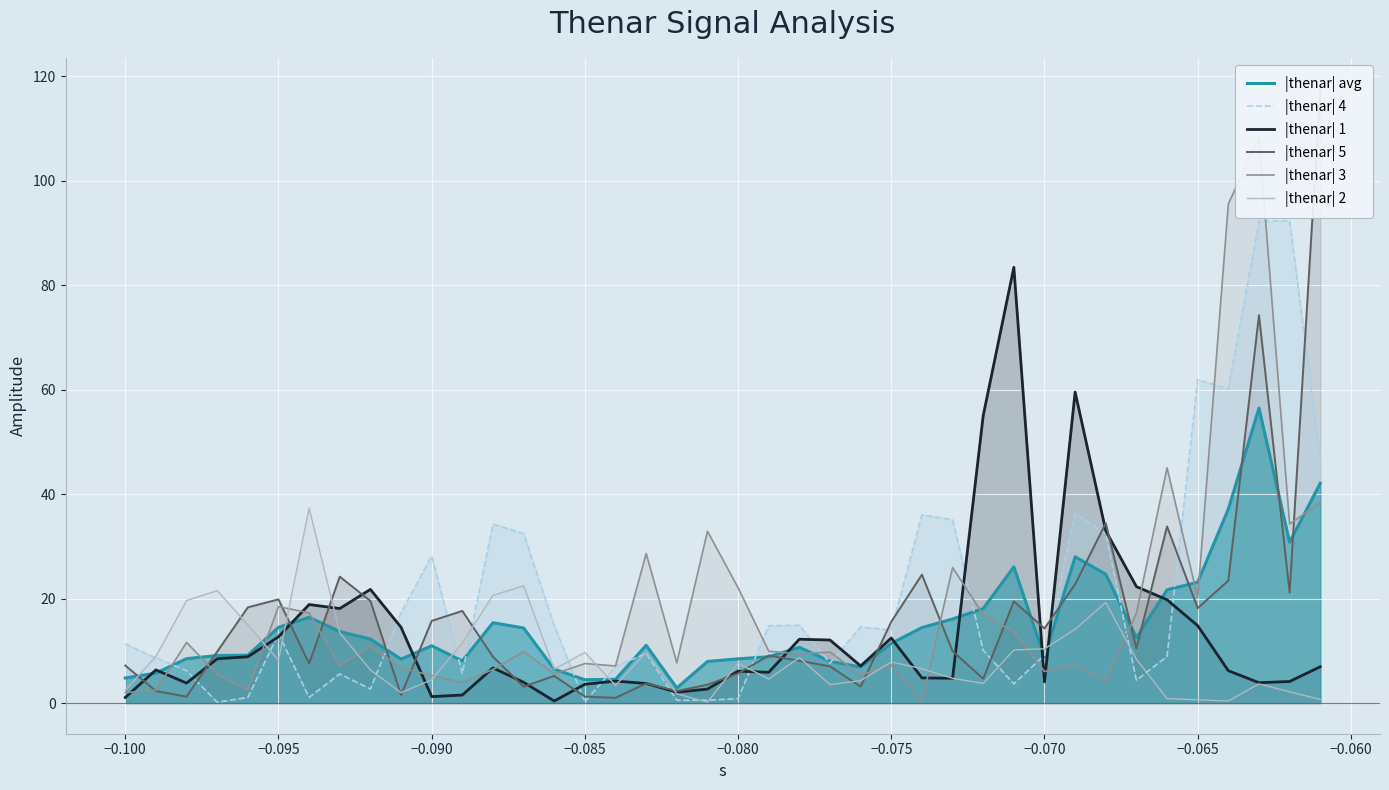

What is the maximum value for |thenar| 1?

83.4